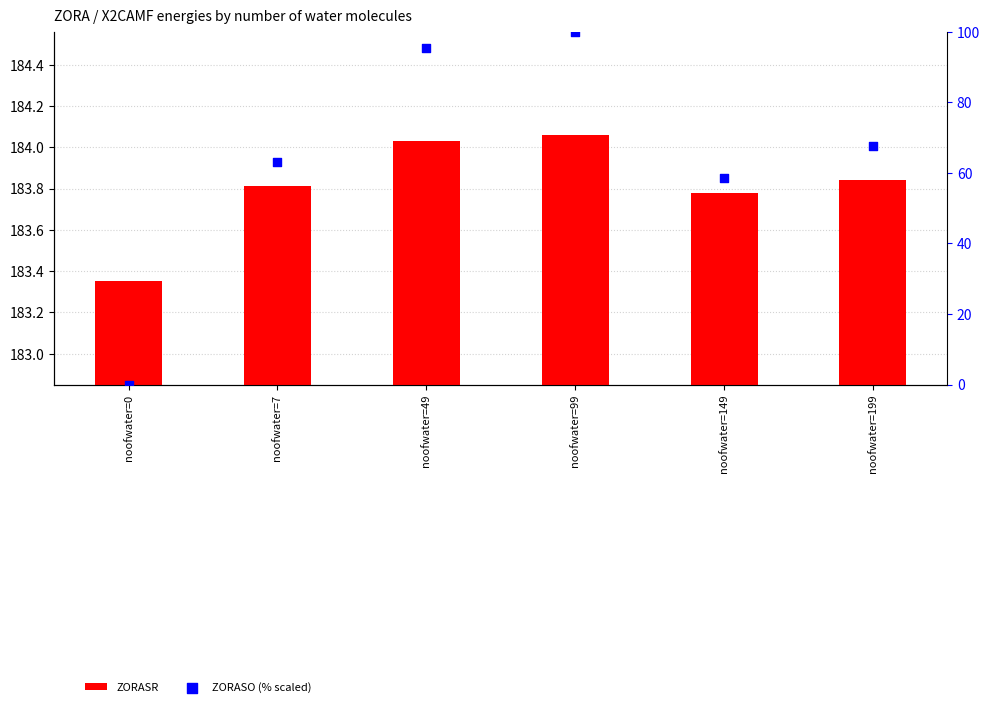

At how many categories does at least one series exceed 151?

6